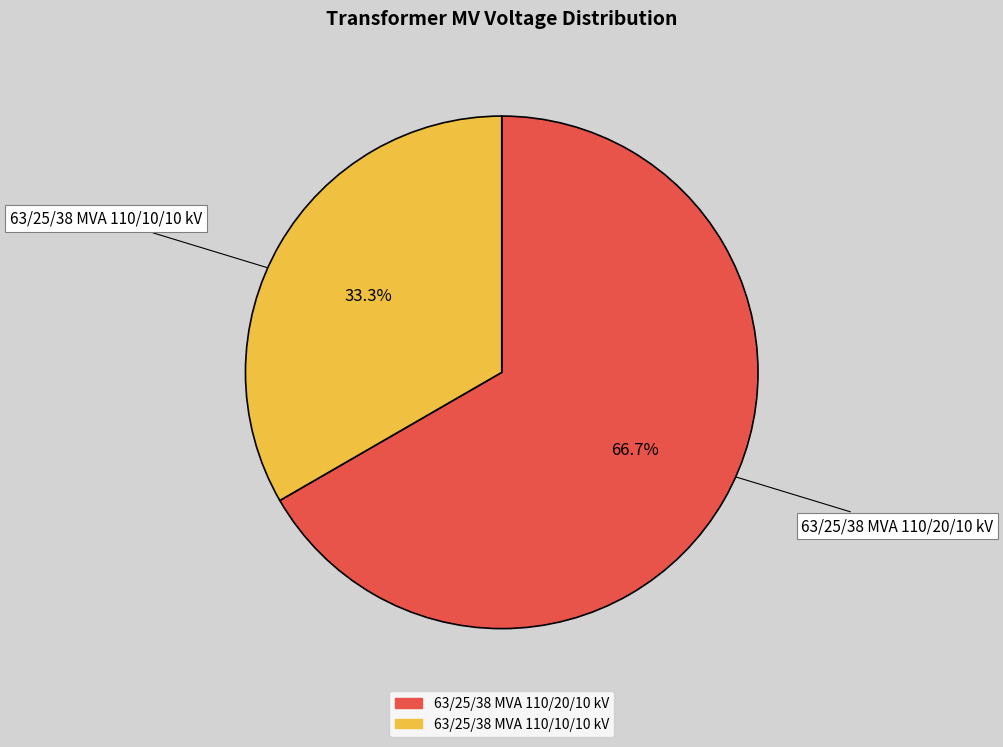

What percentage do 63/25/38 MVA 110/20/10 kV and 63/25/38 MVA 110/10/10 kV together represent?

100.0%